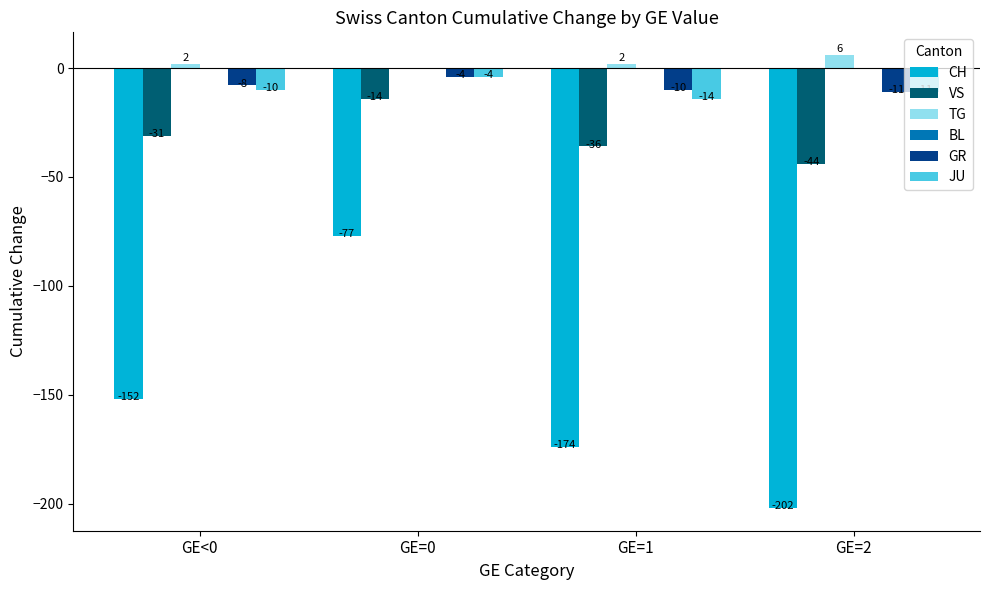

How many groups of bars are there?

4